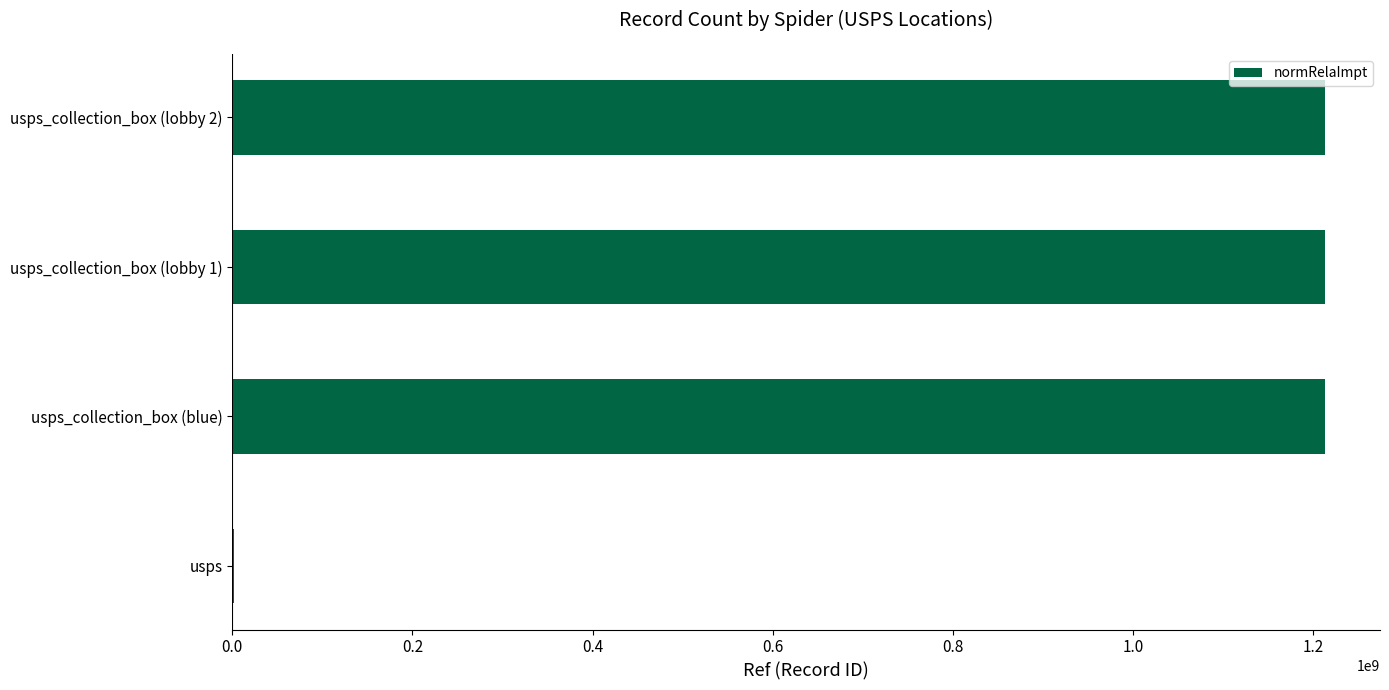

The value at usps_collection_box (lobby 1) is 405448434. True or false?

False